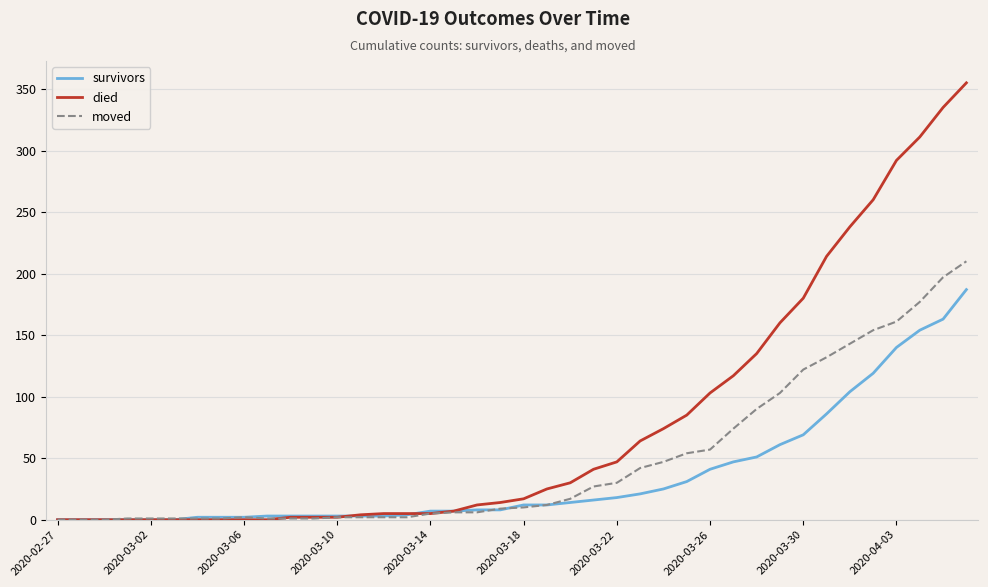

What is the difference between the maximum and minimum values in the moved series?

210